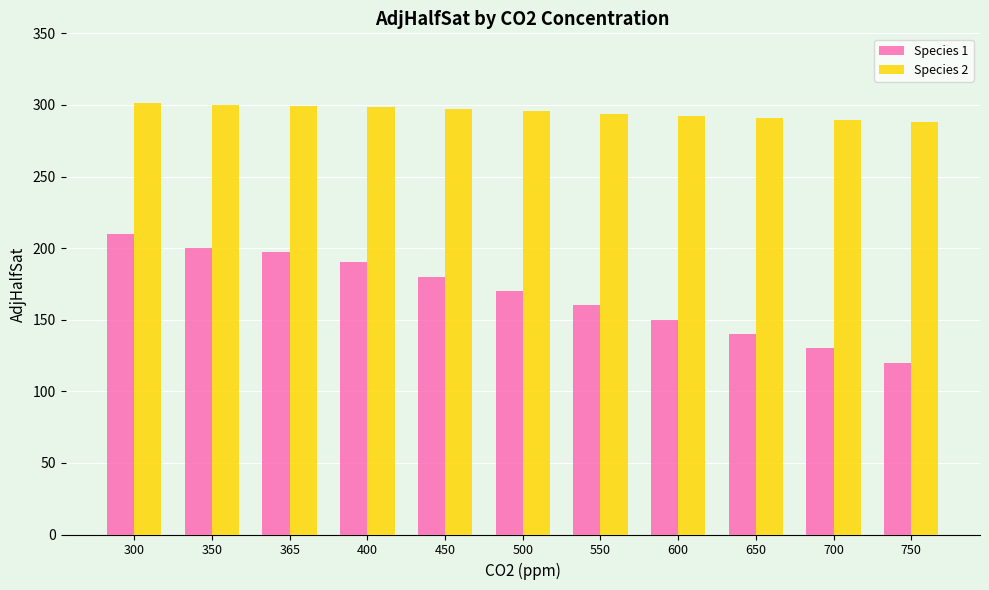

Which category has the lowest value across all series?

750